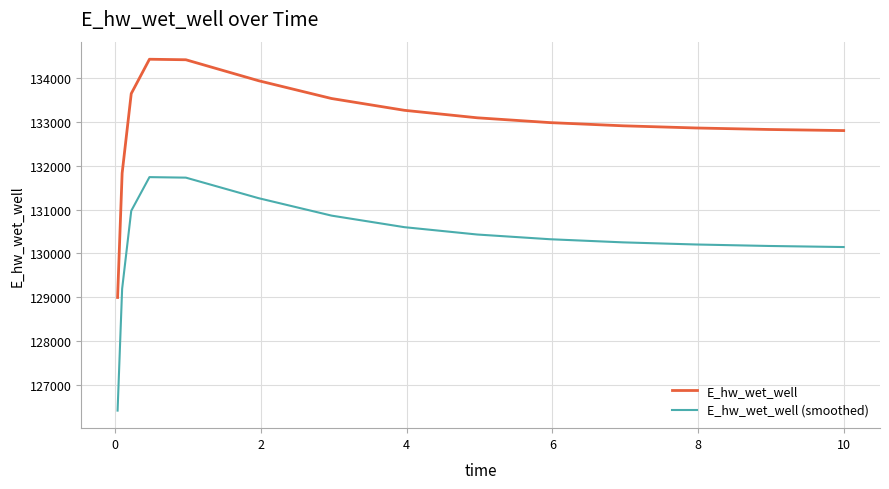

Rank the series by their maximum value, from lowest to highest.

E_hw_wet_well (smoothed), E_hw_wet_well